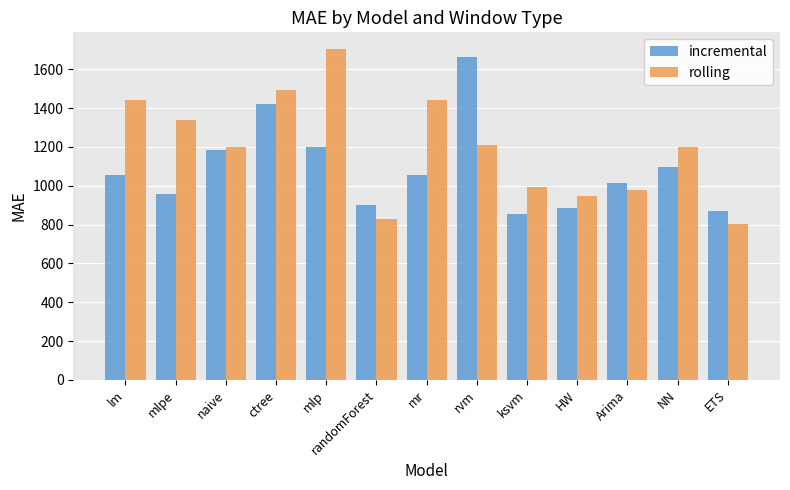

Which series has the widest spread of values?

rolling